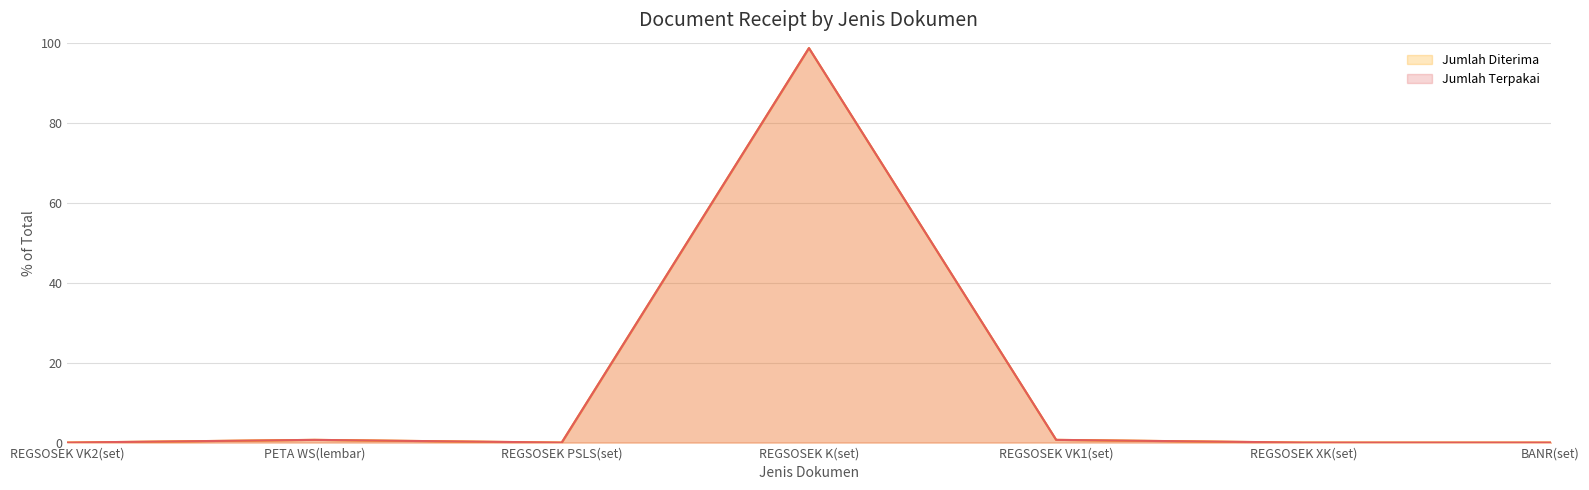

True or false: Jumlah Diterima and Jumlah Terpakai cross at least once.

False